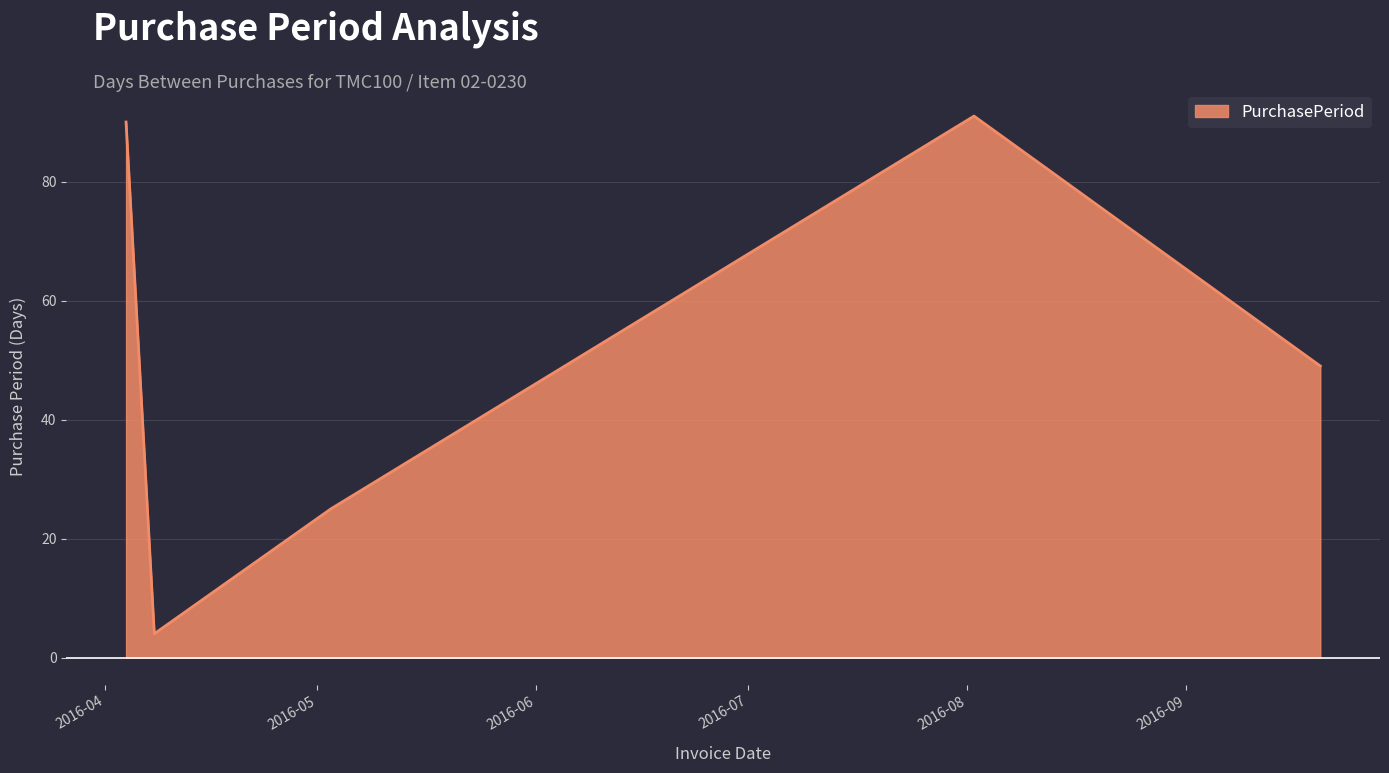

What is the greatest value displayed?

91